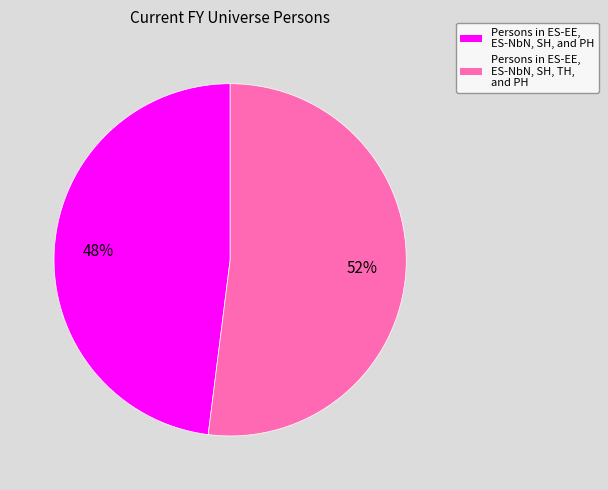

Count the number of slices in the pie.

2